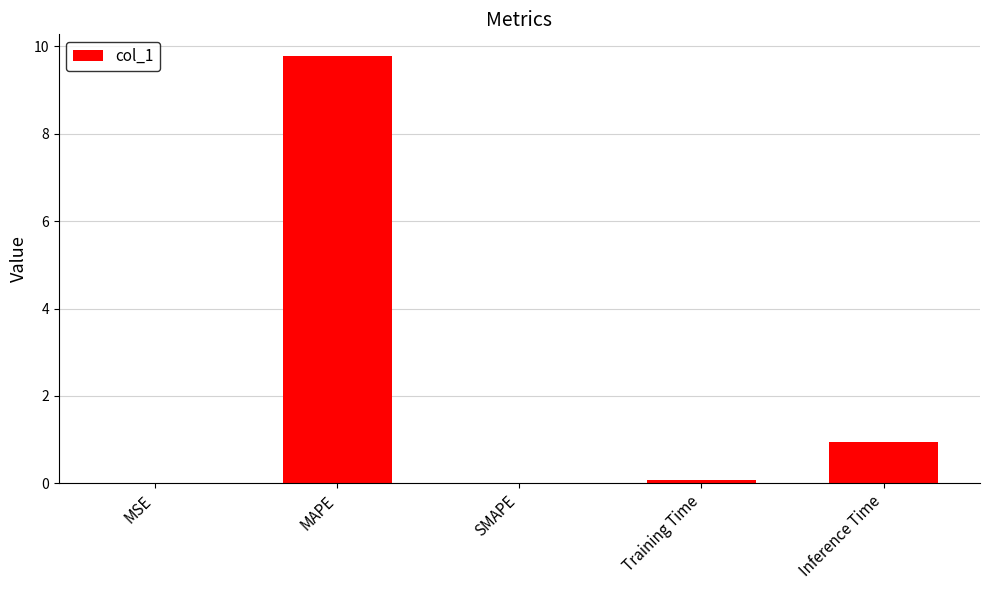

How many distinct data groups are displayed?

1